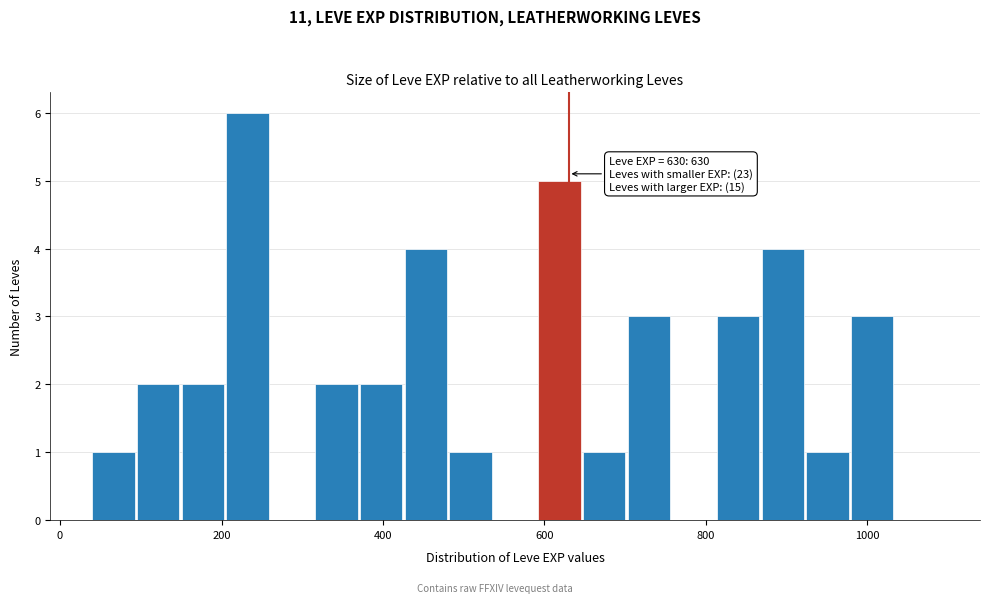

Around what value on the x-axis is the tallest bar? Give the approximate position of its centre, as read against the axis.

240